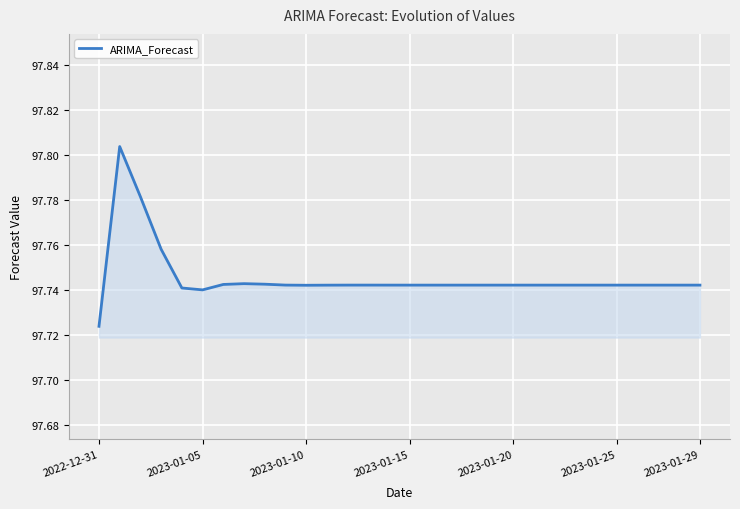

What is the greatest value displayed?

97.8